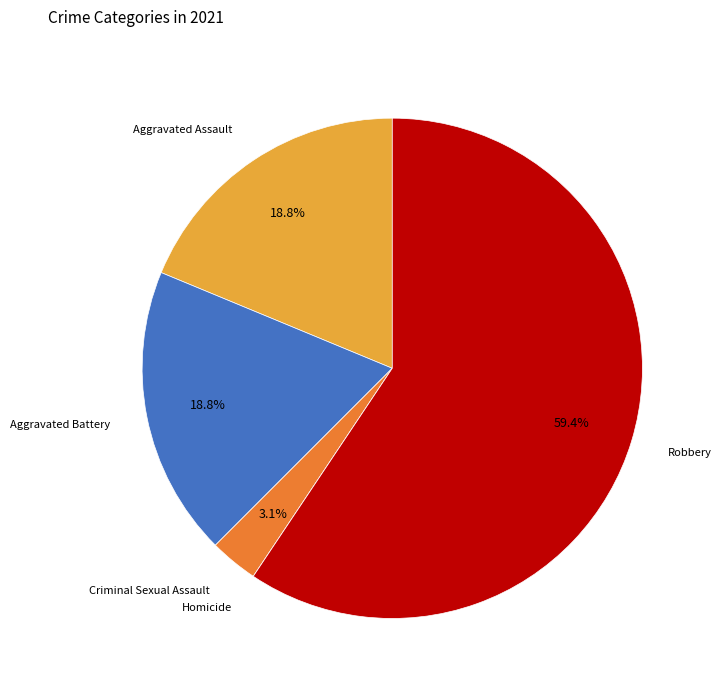

True or false: Aggravated Battery accounts for 19% of the total.

True